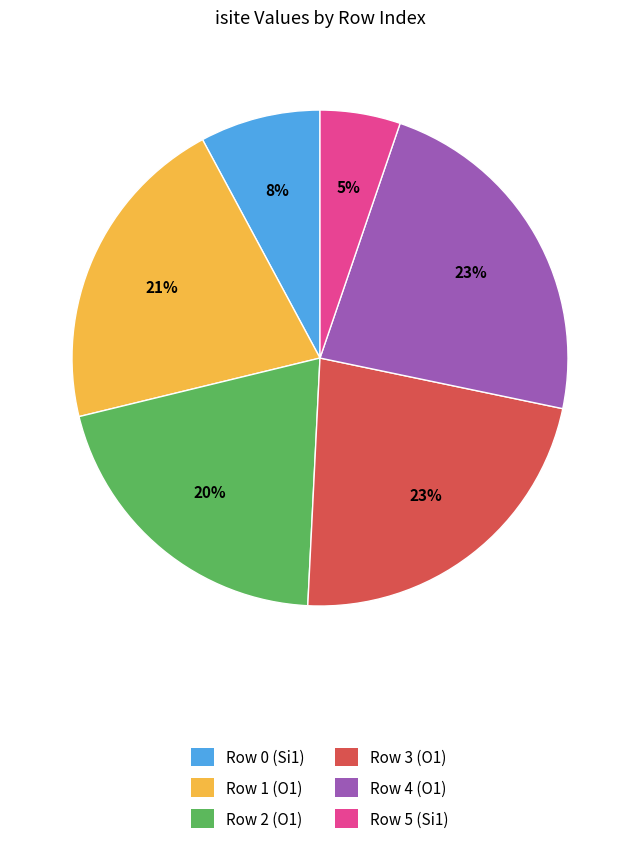

To the nearest percent, what is the average slice percentage?

17%